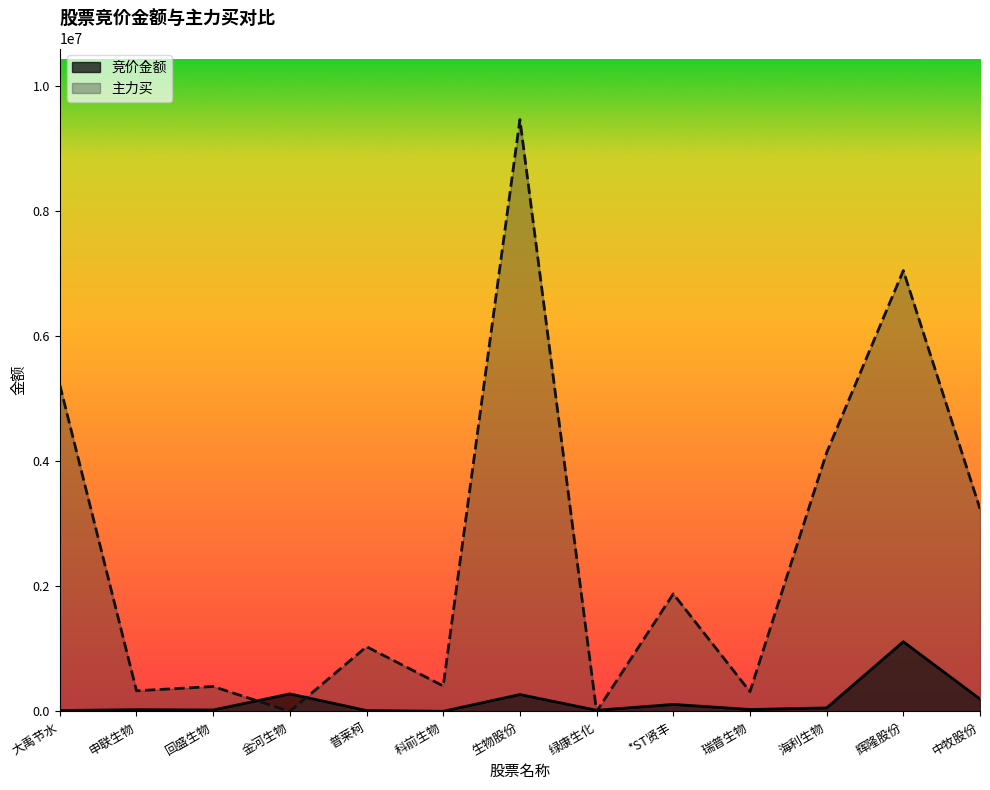

Is it true that 竞价金额 equals 18825 at 绿康生化?

True